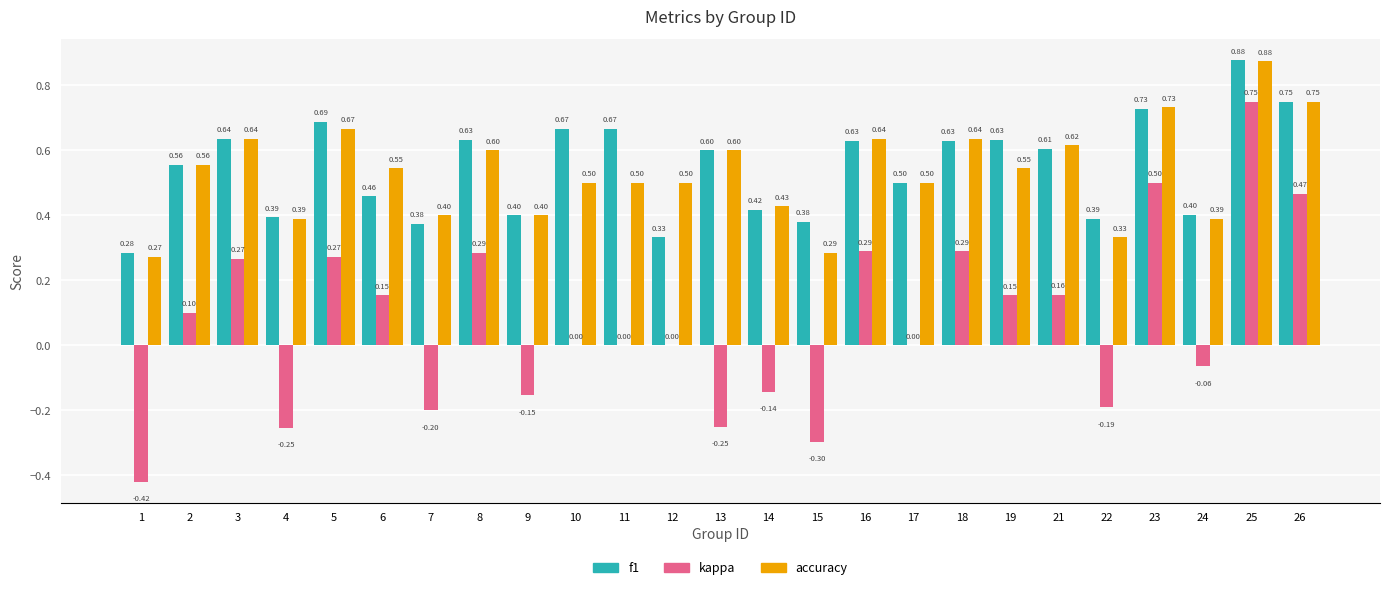

What is the sum of the f1 values at 1 and 26?

1.0